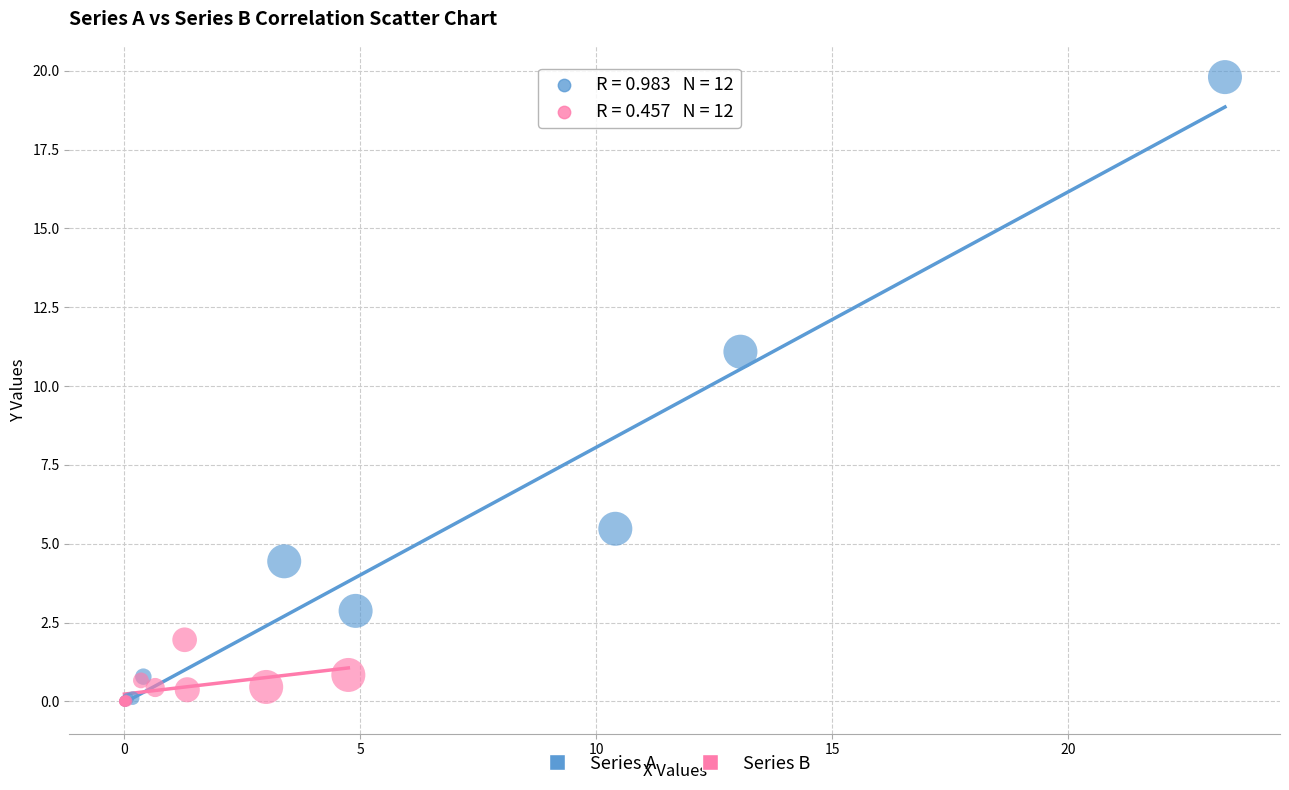

Which series has the widest spread of Y values?

Series A